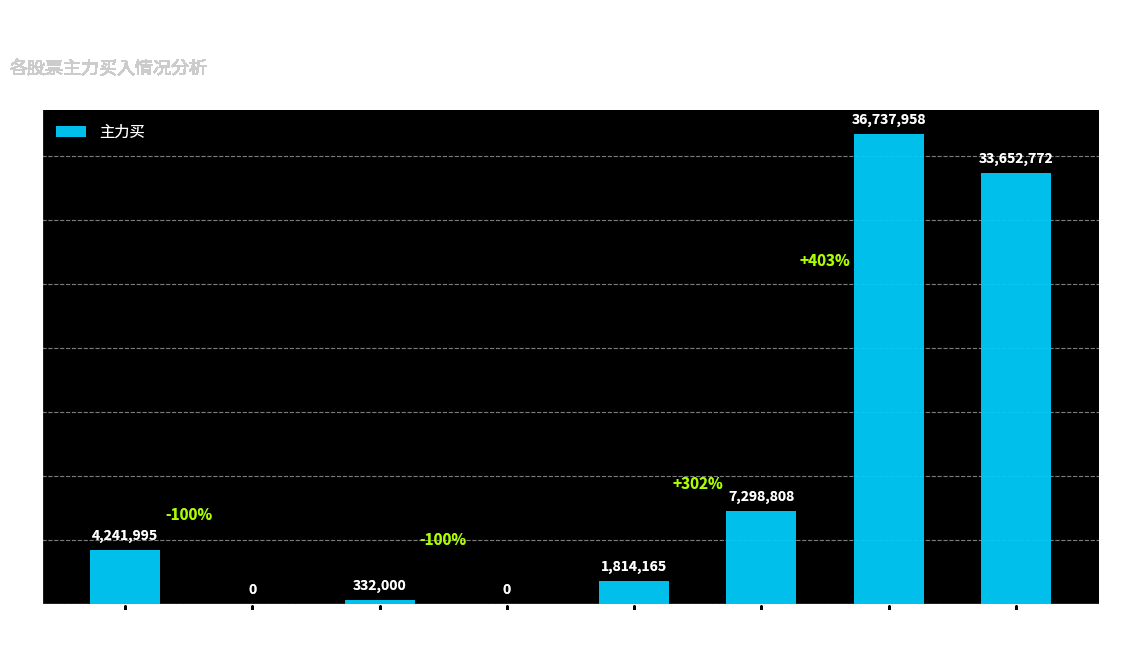

True or false: the data shows 0 at 江西长运.

True